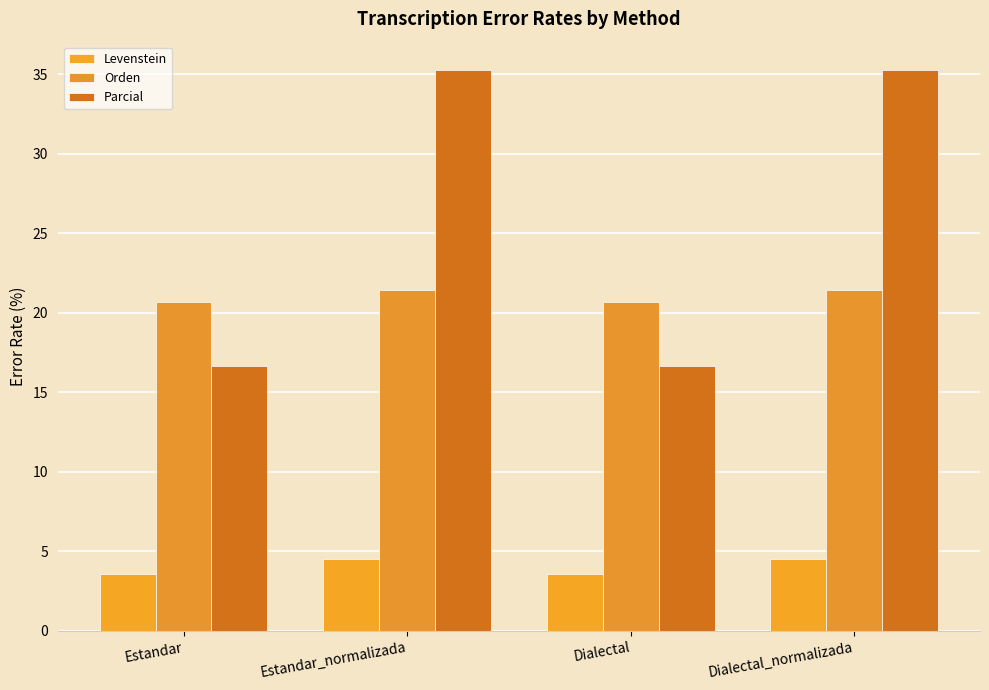

What is the difference between the second highest and second lowest values in the Parcial series?

18.6